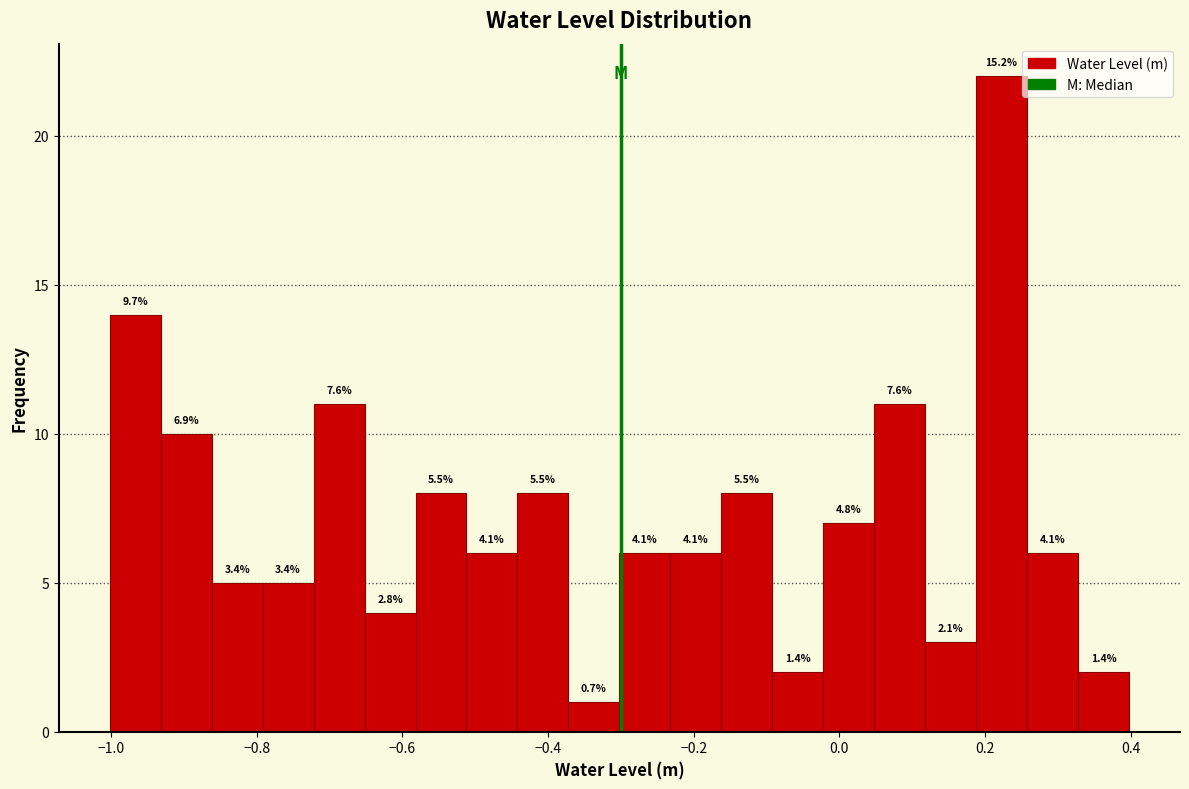

Read against the x-axis, roughly where is the centre of the tallest bar?

0.22